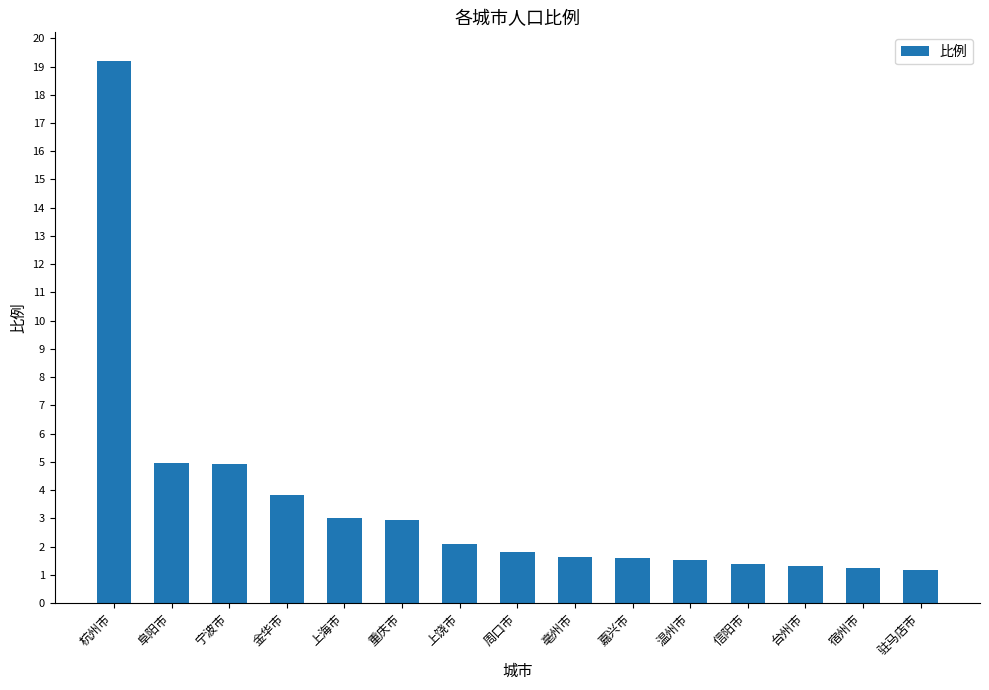

What is the change in value from 阜阳市 to 宿州市?

-3.7